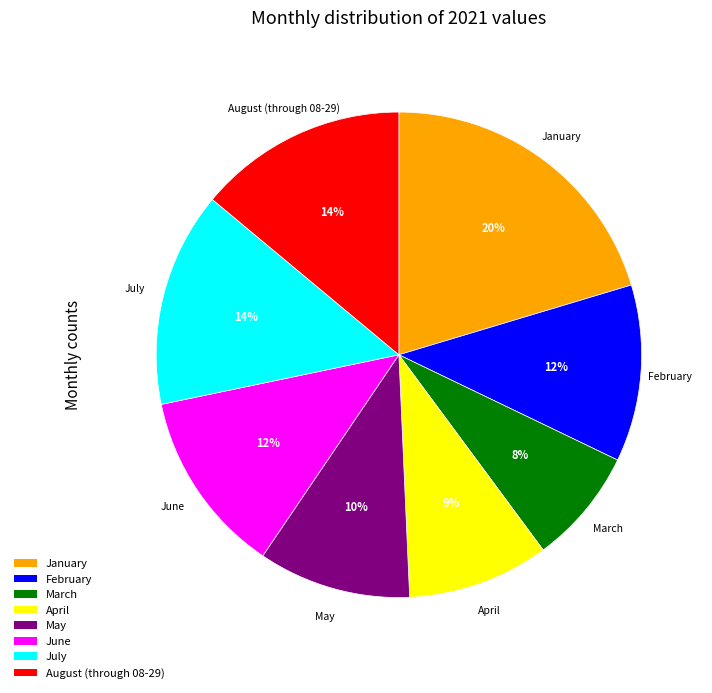

Between January and July, which is larger?

January